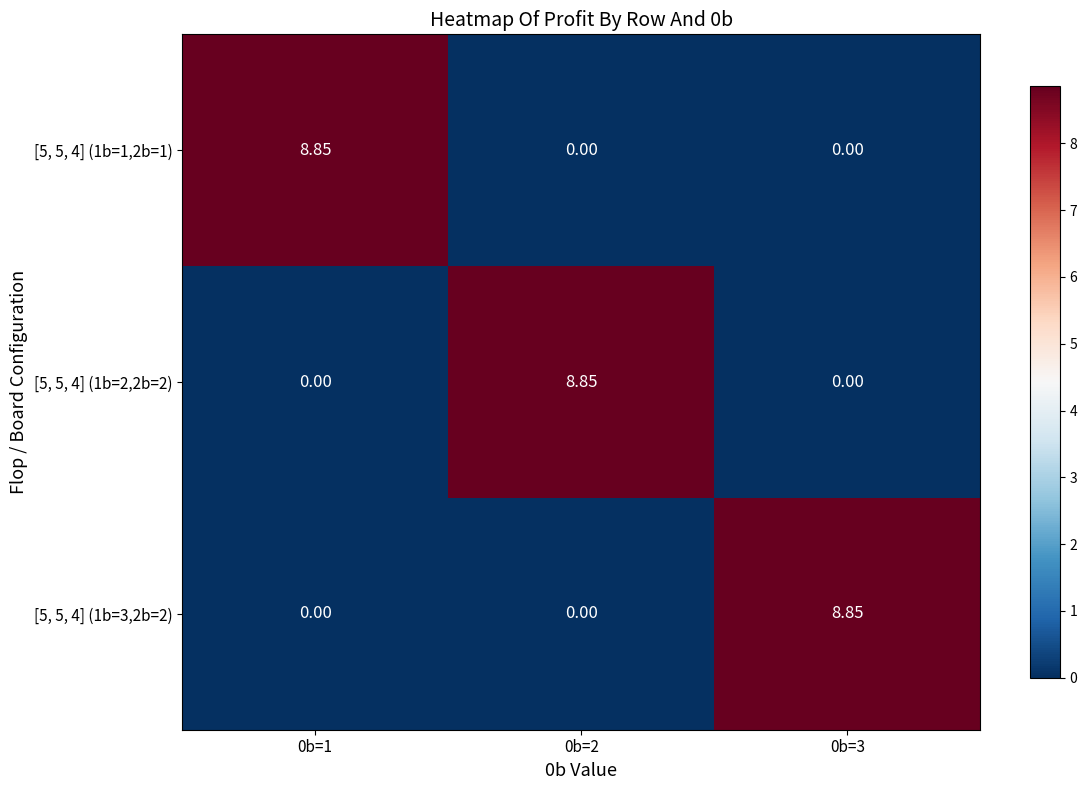

How many values in the [5, 5, 4] (1b=2,2b=2) series exceed 0?

1